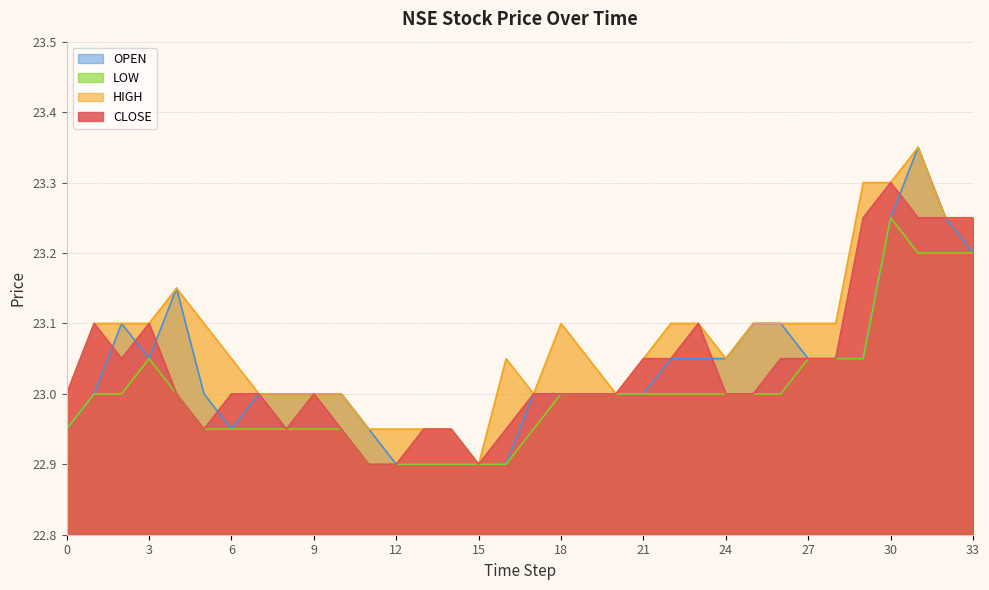

Rank the series by their maximum value, from highest to lowest.

HIGH, OPEN, CLOSE, LOW